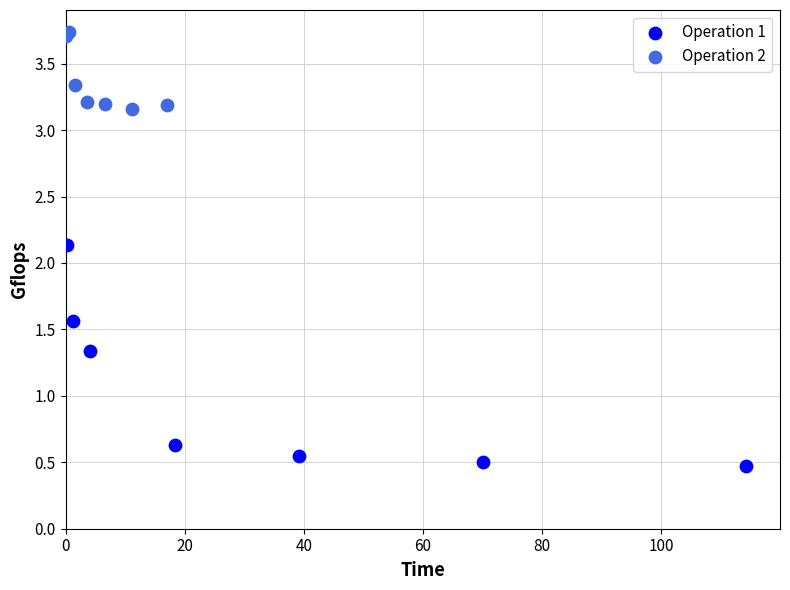

Which series contains the highest Y value?

Operation 2